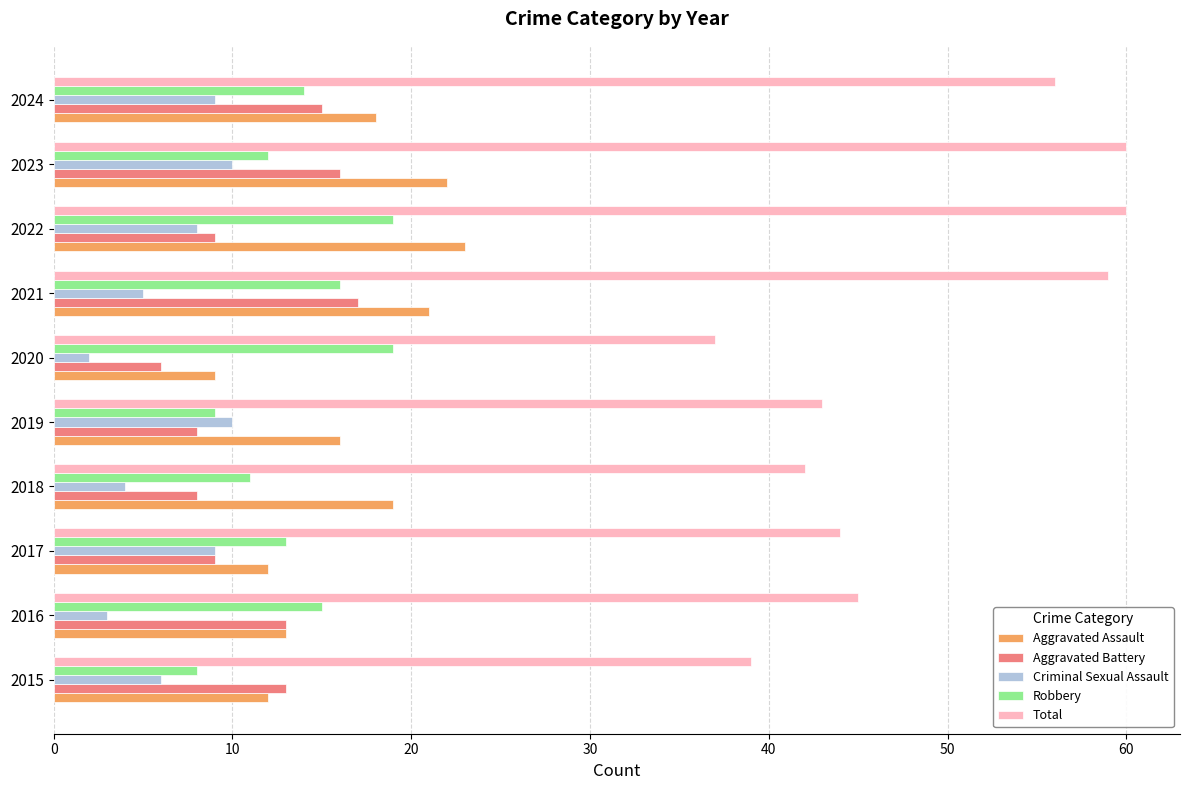

Which series has the largest range (max minus min)?

Total